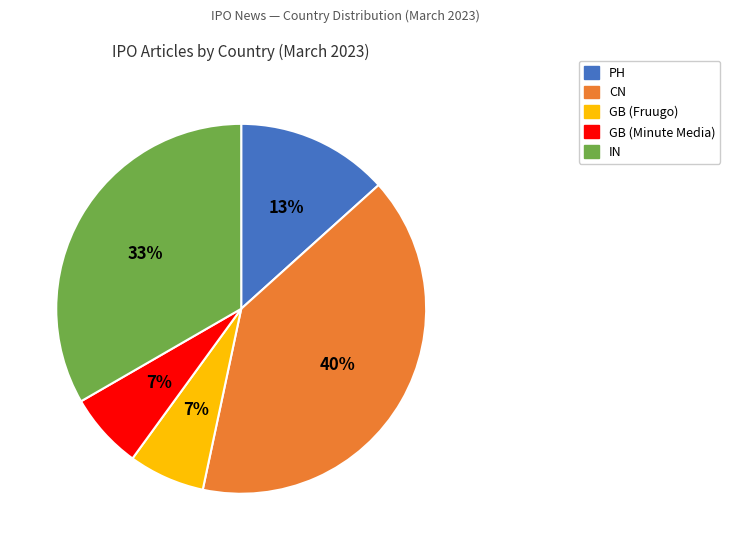

Count the number of slices in the pie.

5